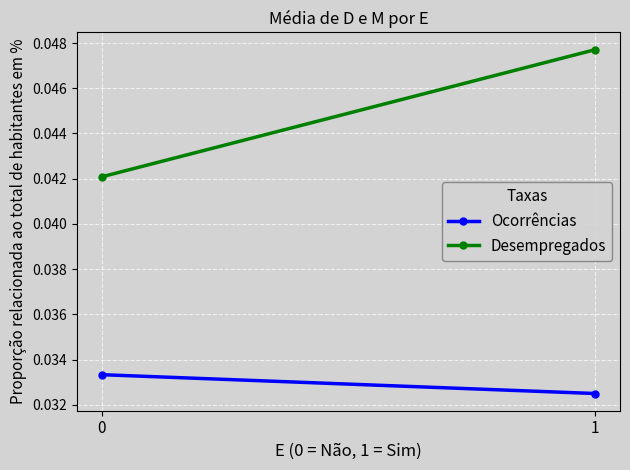

True or false: Ocorrências has a value of 0.0 at 1.

False